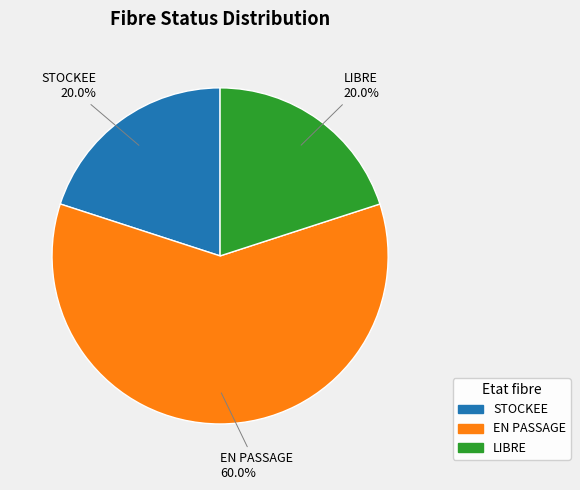

To the nearest percent, what is the difference between the largest and smallest slice percentages?

40%